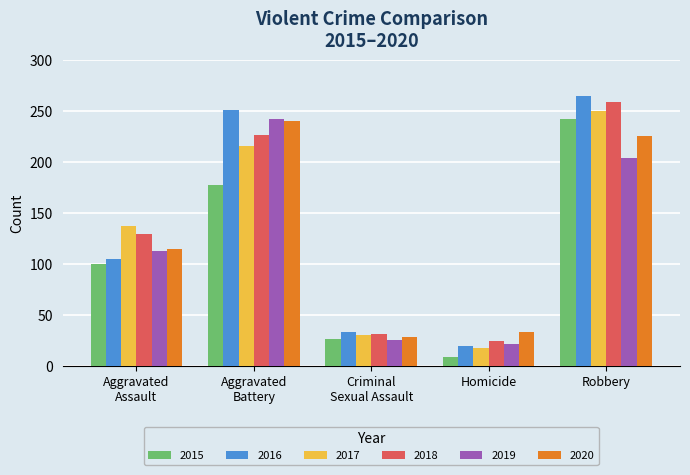

What is the sum of all 2018 values?

670